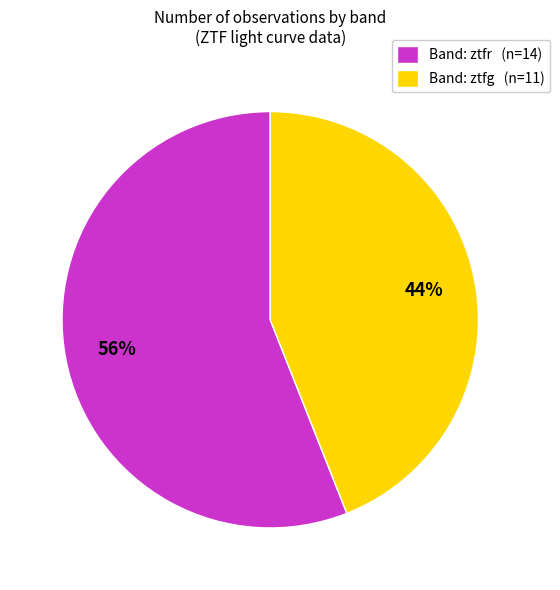

True or false: Band: ztfr (n=14) accounts for 63% of the total.

False